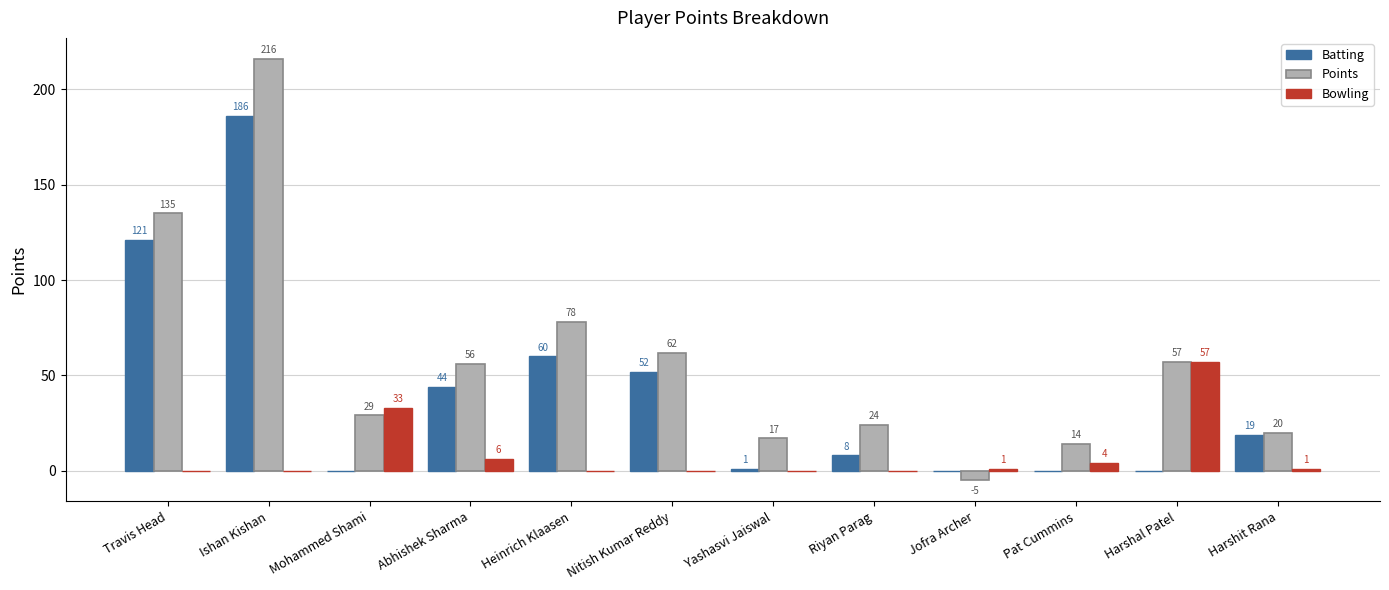

What is the sum of all Batting values?

491